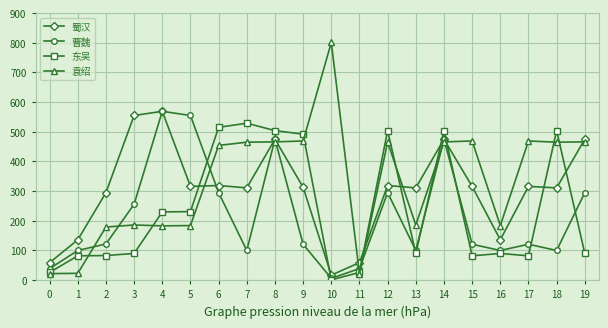

The value of 蜀汉 at 18 is 487. True or false?

False